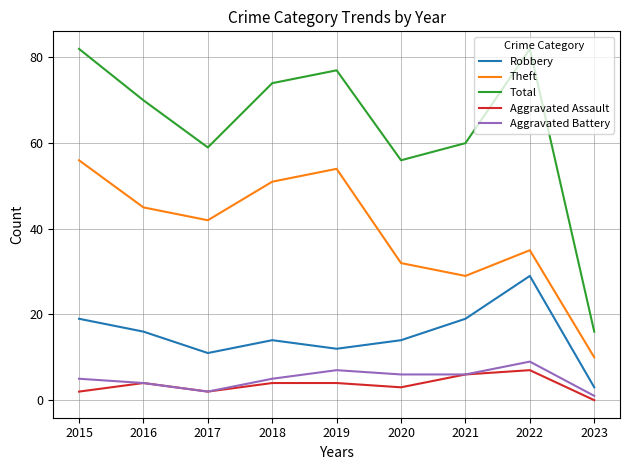

Count the number of data series in this chart.

5